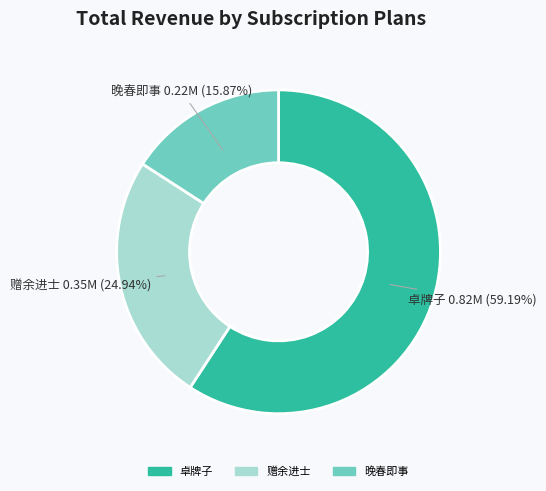

Combined, do 卓牌子 and 赠余进士 account for over 50%?

Yes